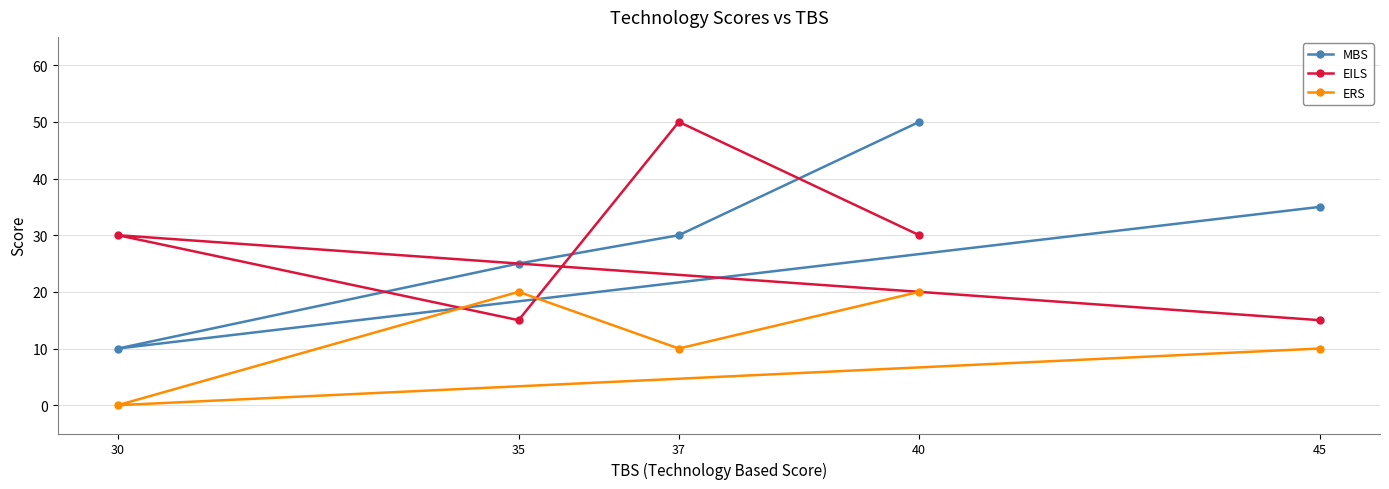

True or false: EILS and ERS intersect in this chart.

True